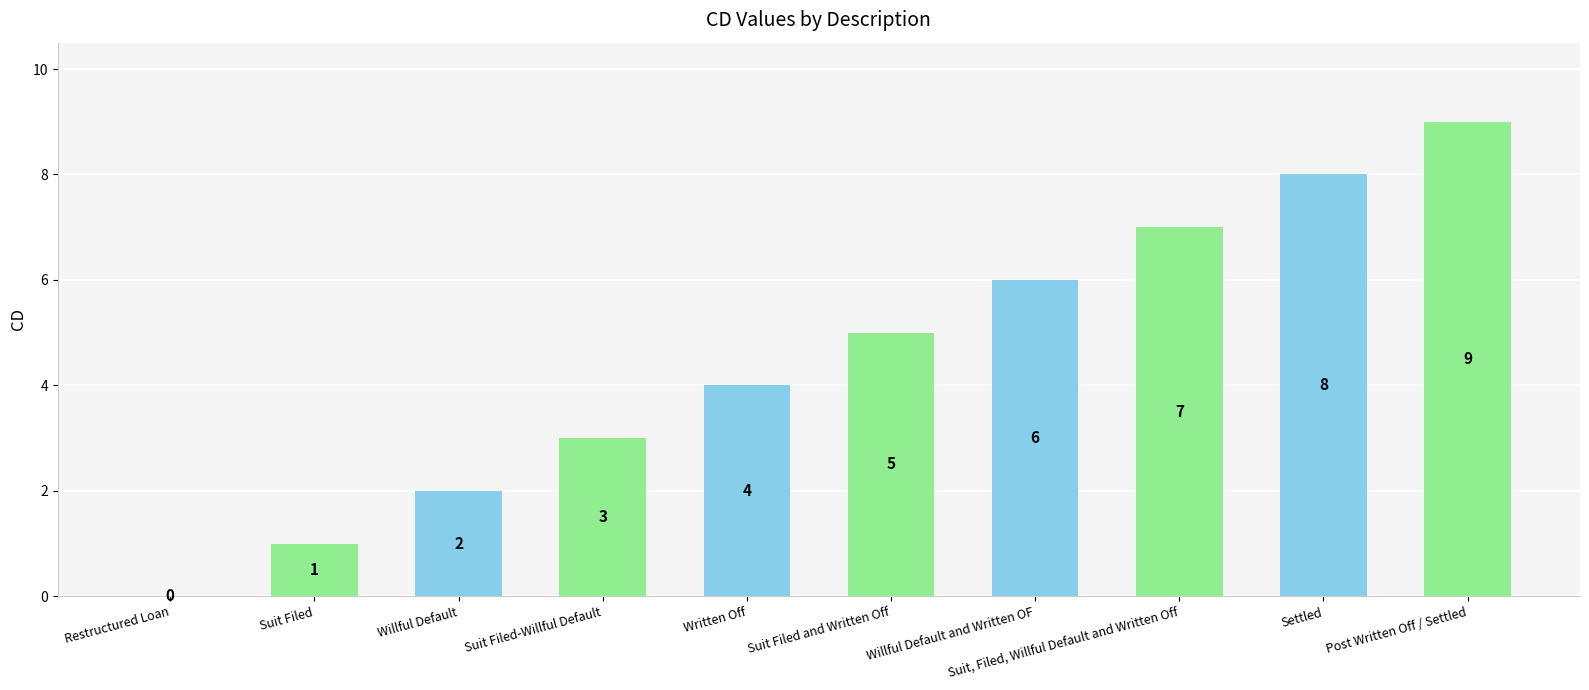

Does the chart contain stacked bars?

No